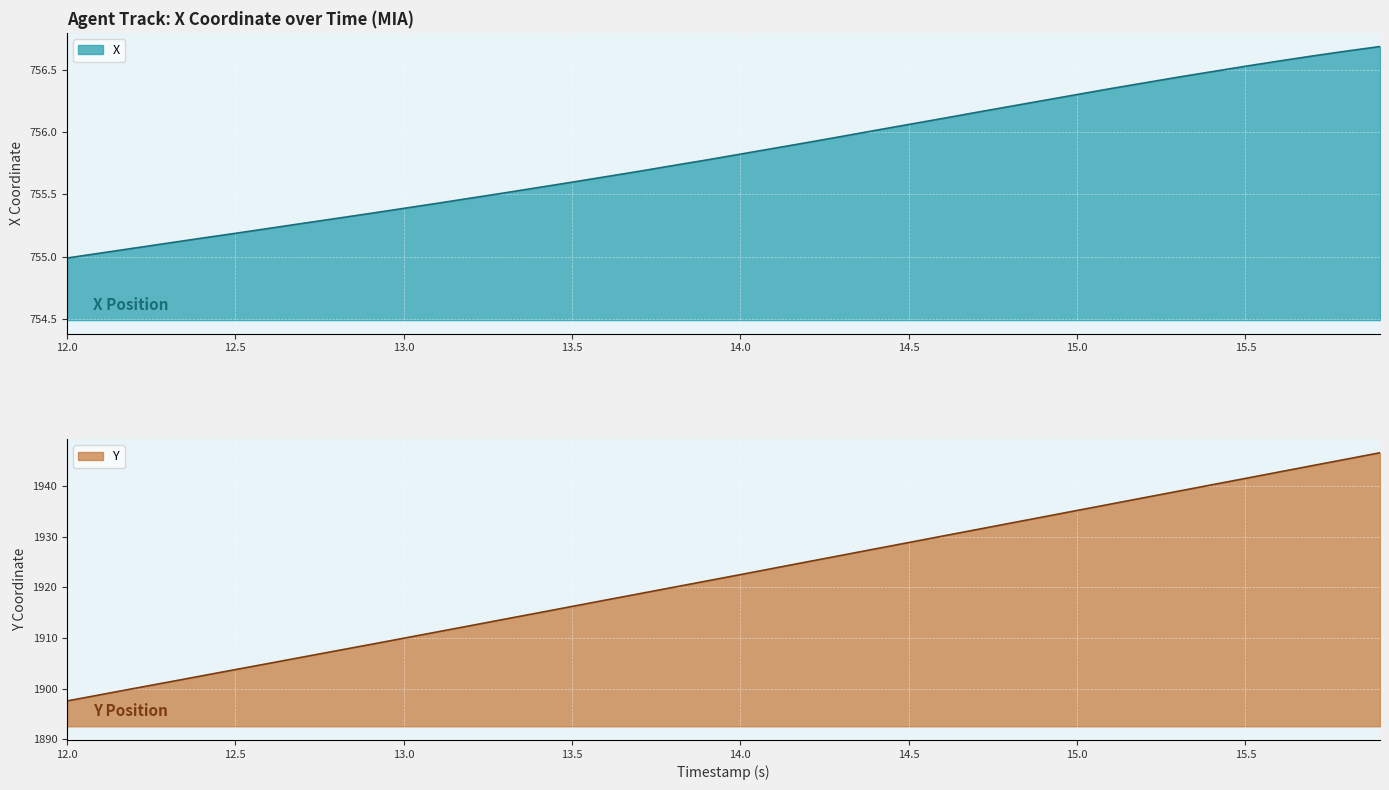

What is the difference between the X values at 12.9 and 13.7?

0.3